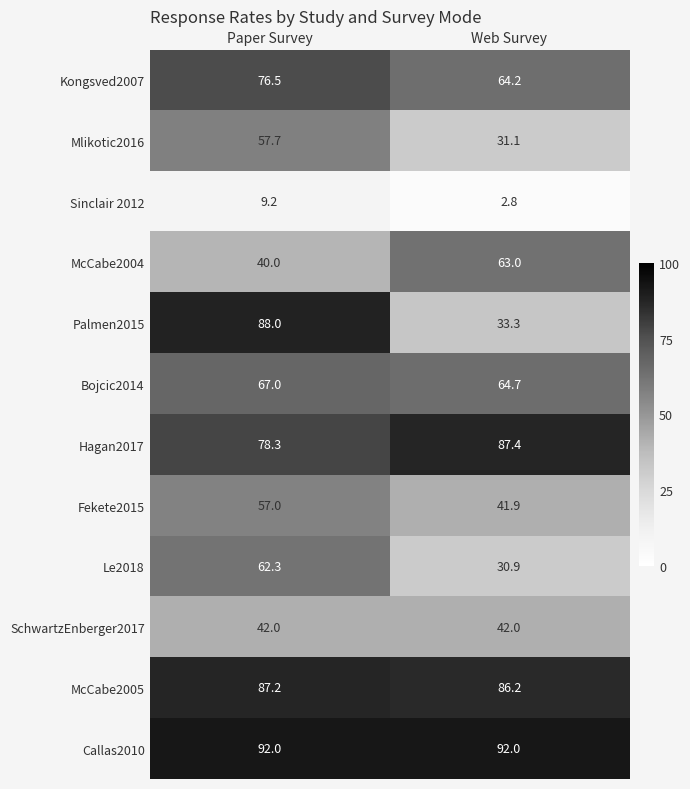

What is the difference between the highest and lowest values at Web Survey?

89.2